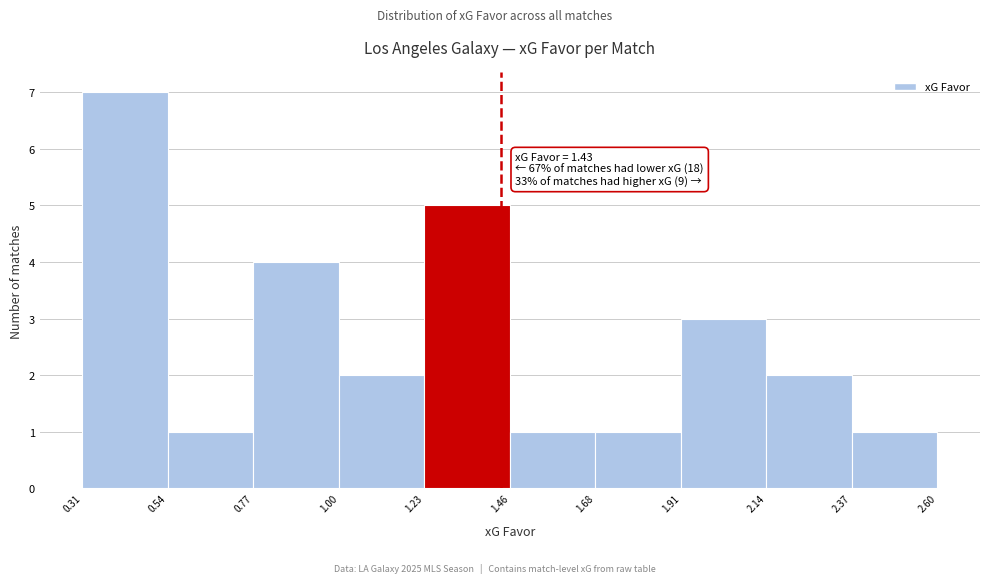

Which range on the x-axis has the tallest bar?

0.31 to 0.54